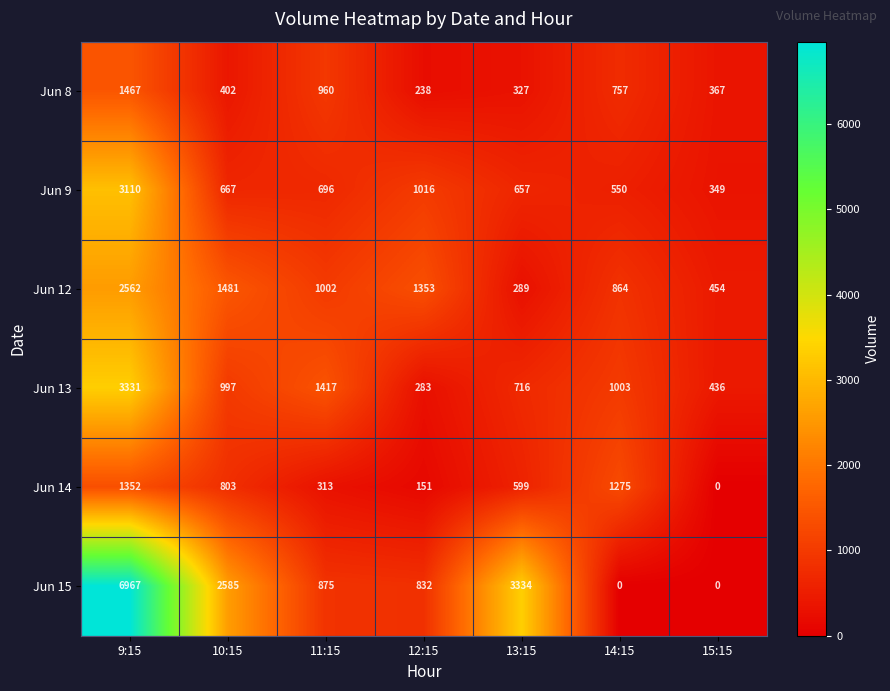

How many values in the Jun 15 series are below 875?

3